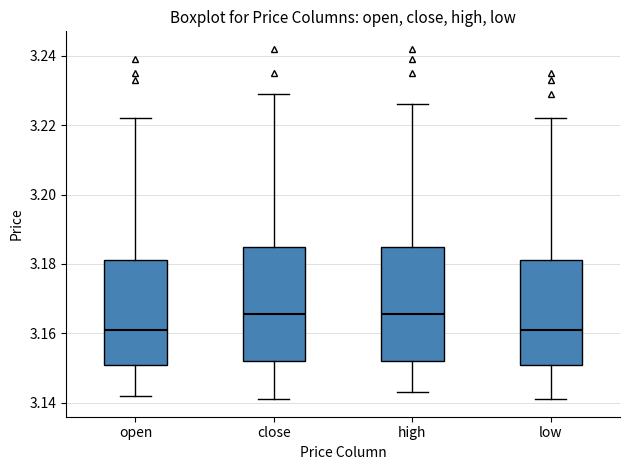

Reading left to right, transcribe this box plot: for each box, give where its median line is, the range the box spans, and where its two whiskers end, as read against the y-axis. The values are not printed on the chart, so give them approximately, as read against the axis.

open: median 3.162, box 3.152 to 3.182, whiskers 3.142 to 3.222
close: median 3.166, box 3.152 to 3.184, whiskers 3.142 to 3.230
high: median 3.166, box 3.152 to 3.184, whiskers 3.144 to 3.226
low: median 3.162, box 3.150 to 3.182, whiskers 3.142 to 3.222